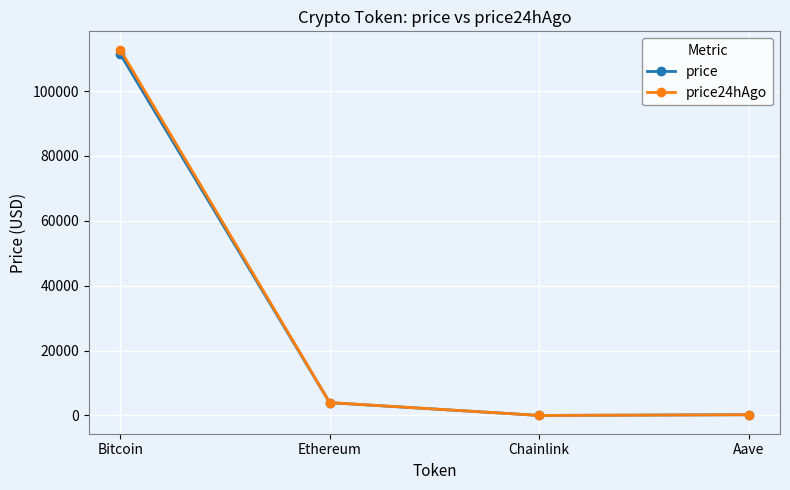

Where is the first local minimum for price?

Chainlink